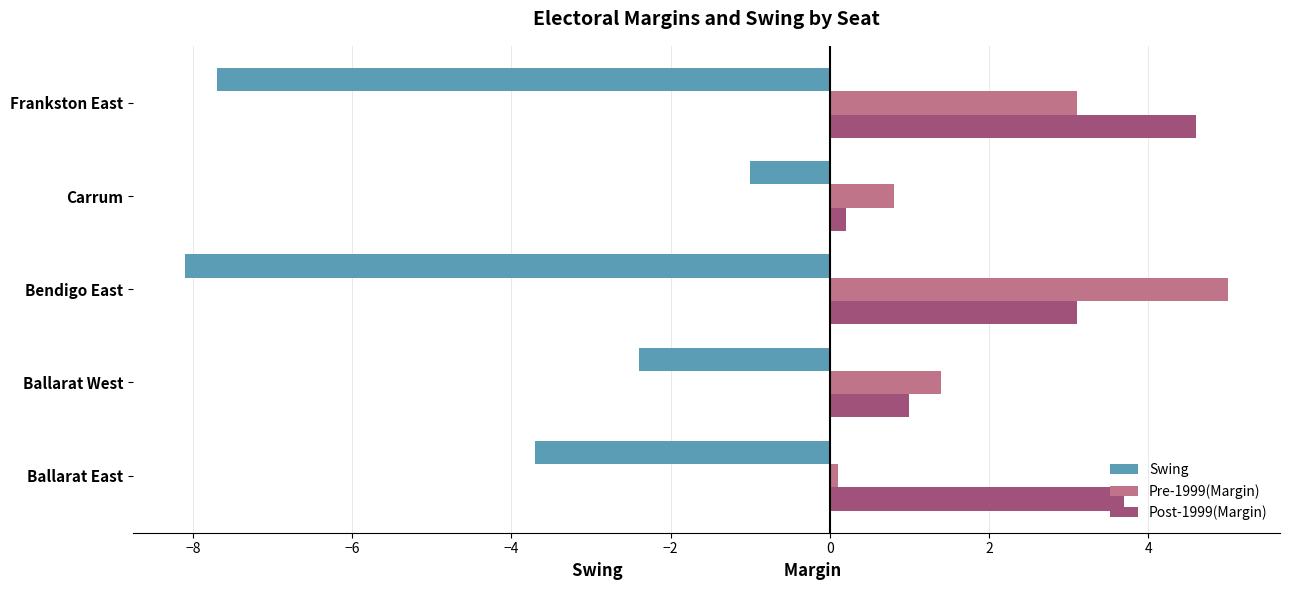

Is it true that Post-1999(Margin) equals 1.7 at Ballarat West?

False